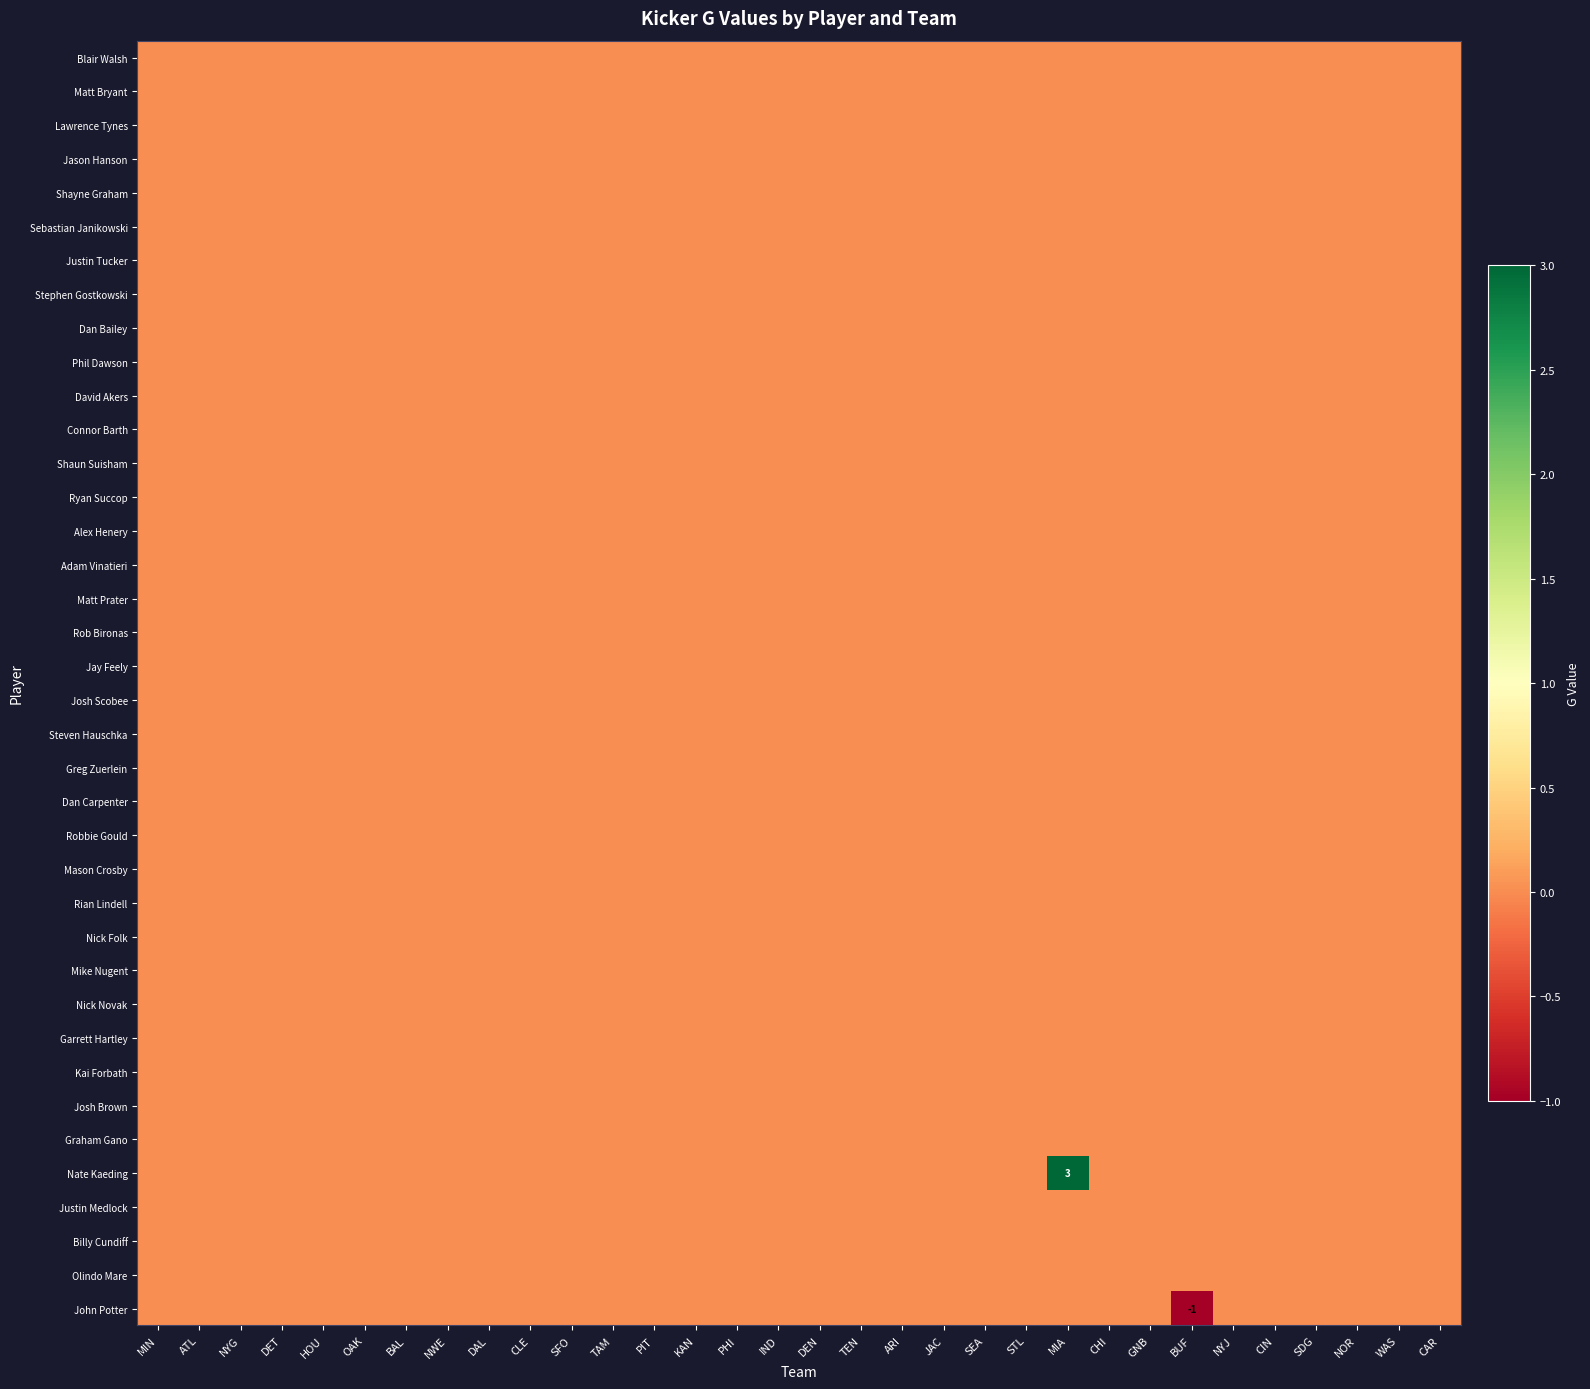

The John Potter series shows 1 at TAM. True or false?

False